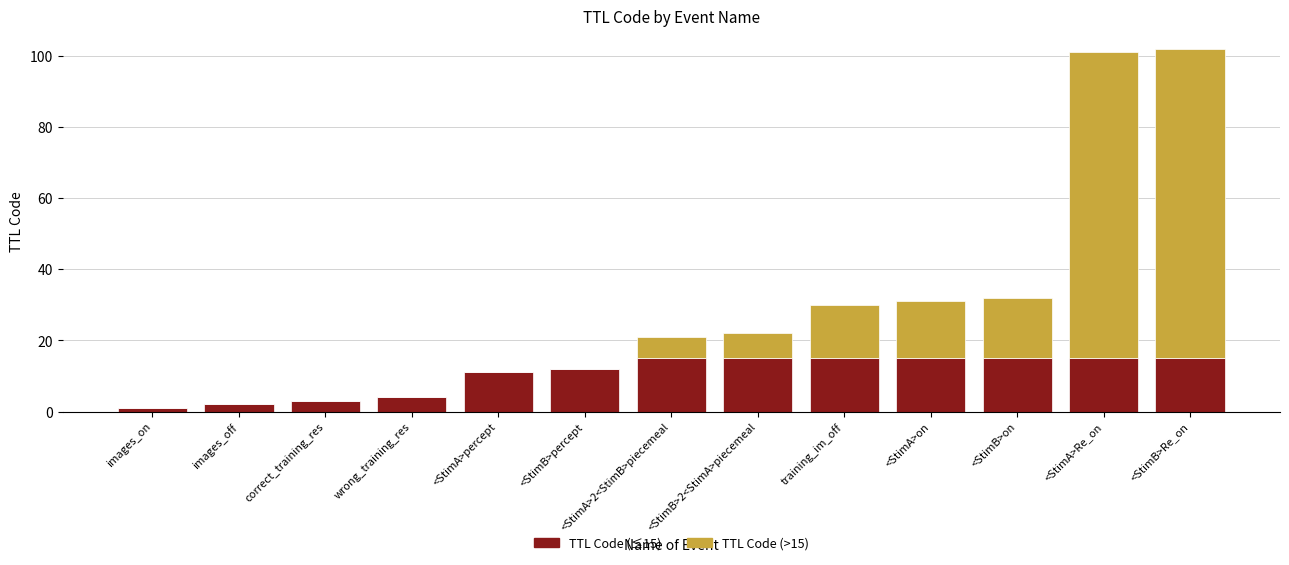

What is the total value across all series at <StimA>percept?

11